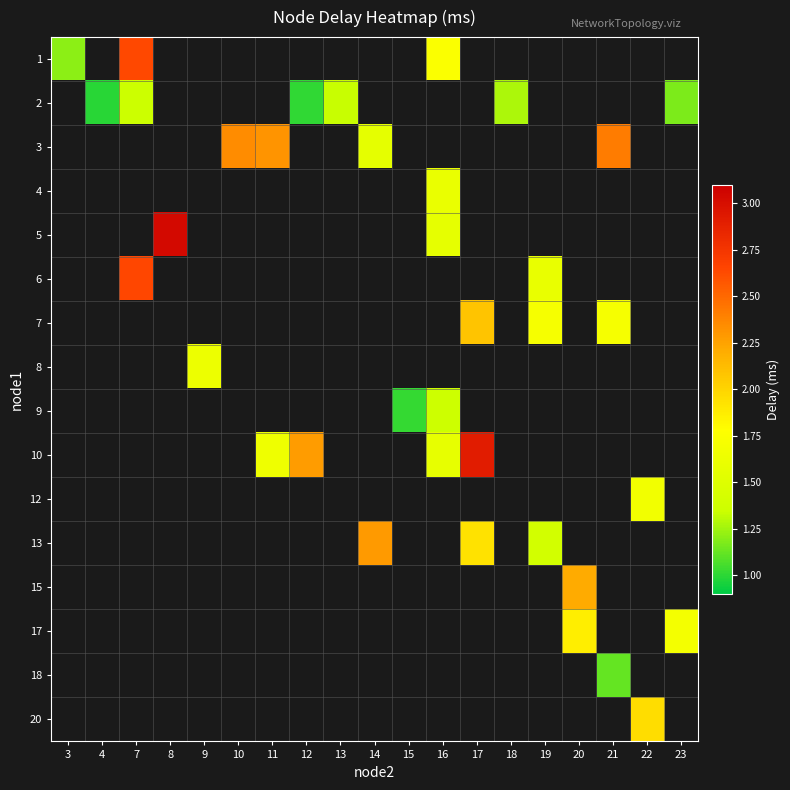

Between 15 and 18, which is larger?

18